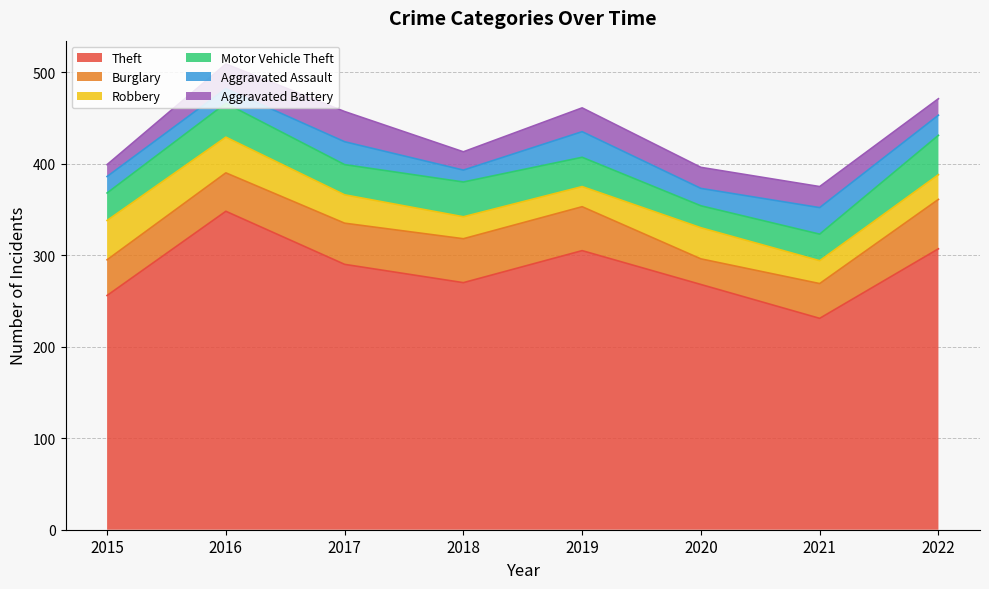

Is it true that Theft equals 81 at 2021?

False